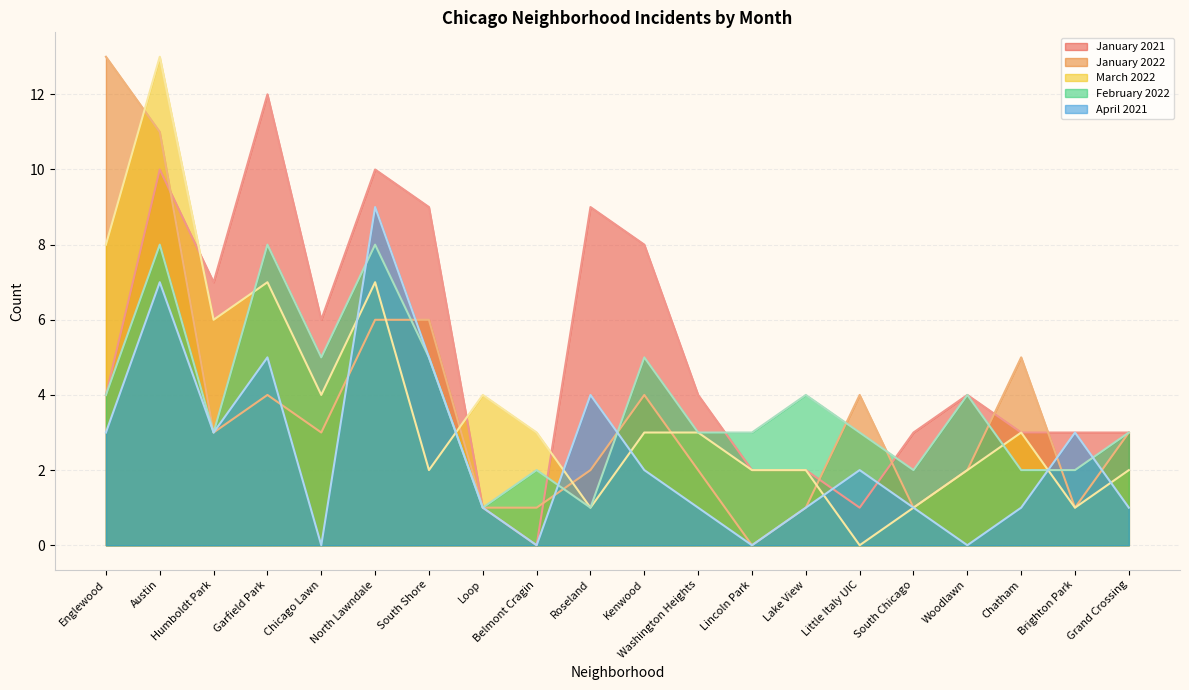

What is the difference between the highest and lowest values at Chatham?

4